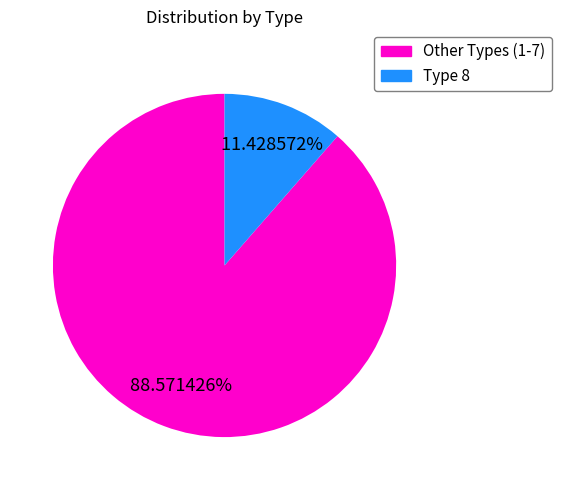

Is the sum of Other Types (1-7) and Type 8 greater than half?

Yes